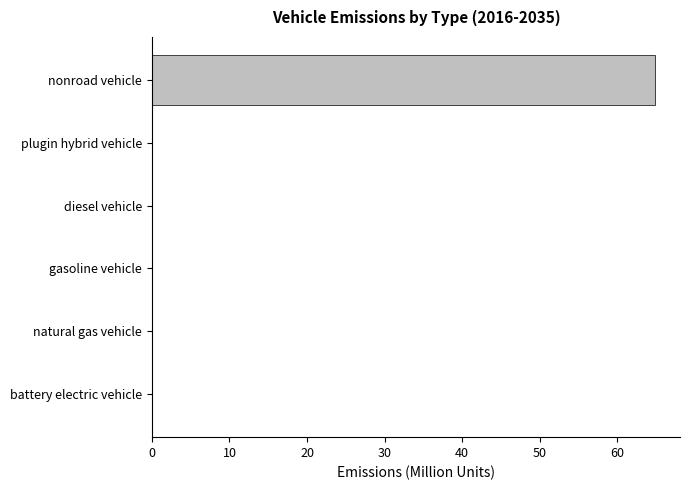

The chart shows a value of 64.8 at nonroad vehicle. True or false?

True